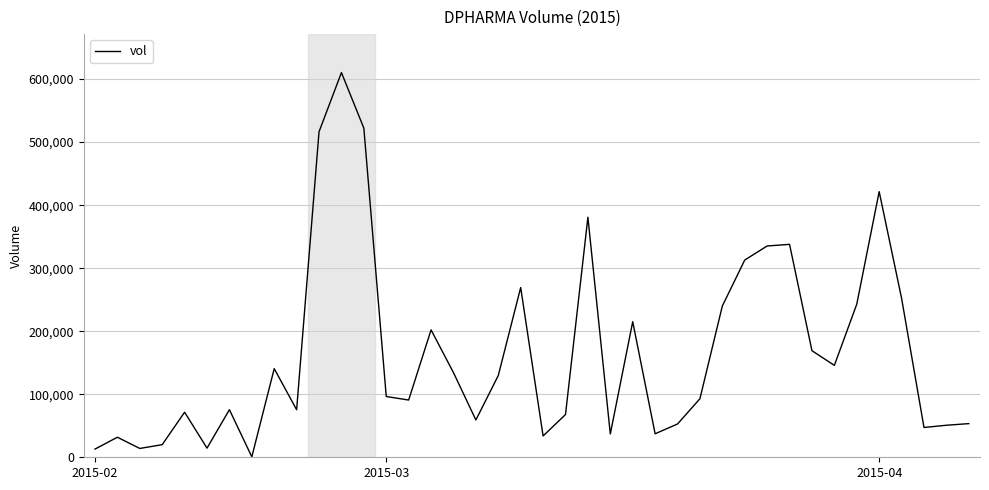

What is the maximum value shown in the chart?

610300